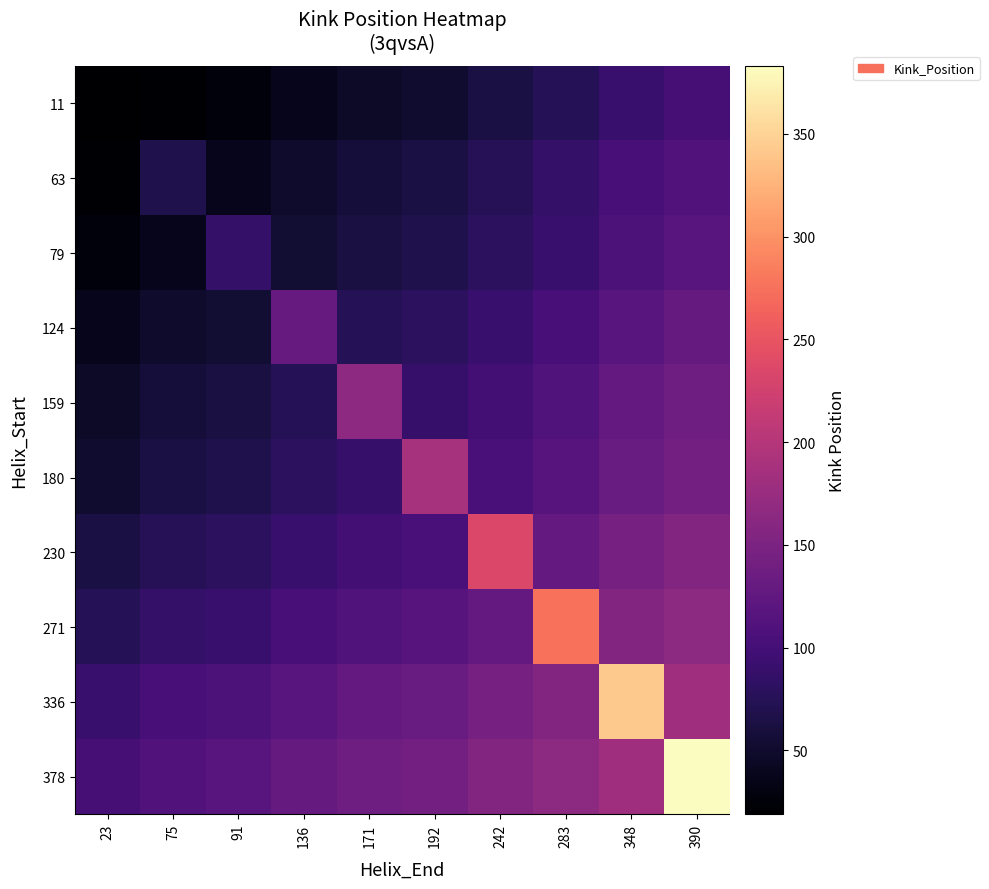

Rank the series by their maximum value, from lowest to highest.

11, 63, 79, 124, 159, 180, 230, 271, 336, 378